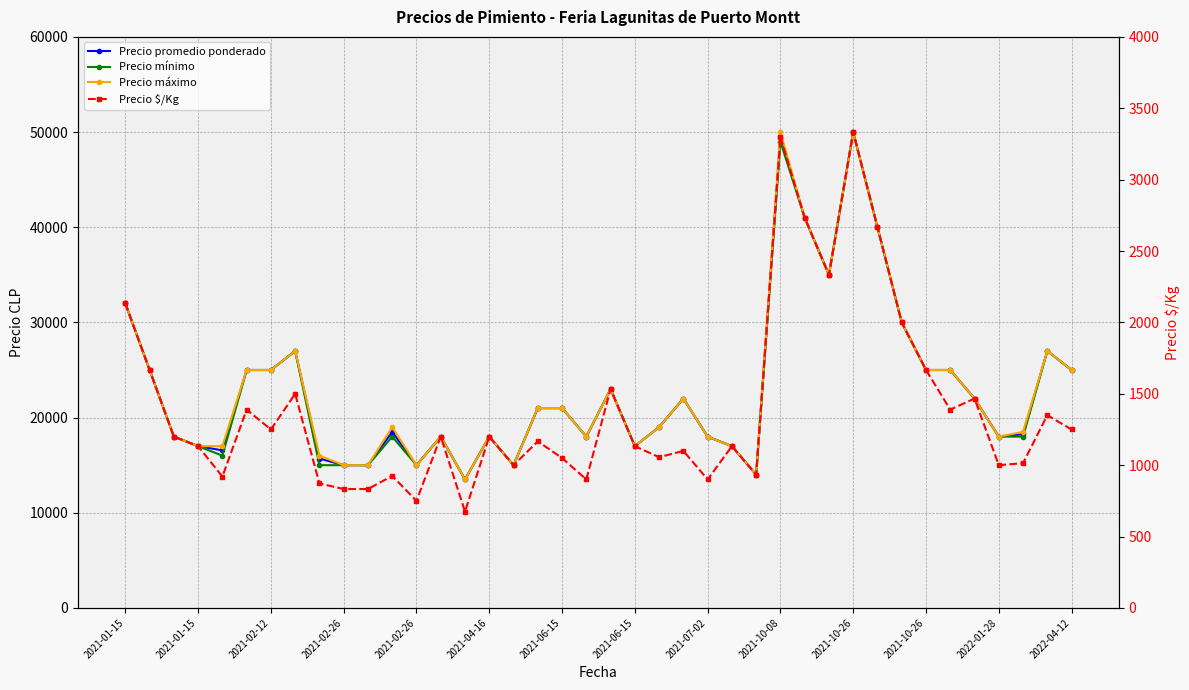

What is the label of the 2nd point from the left?

2021-01-15